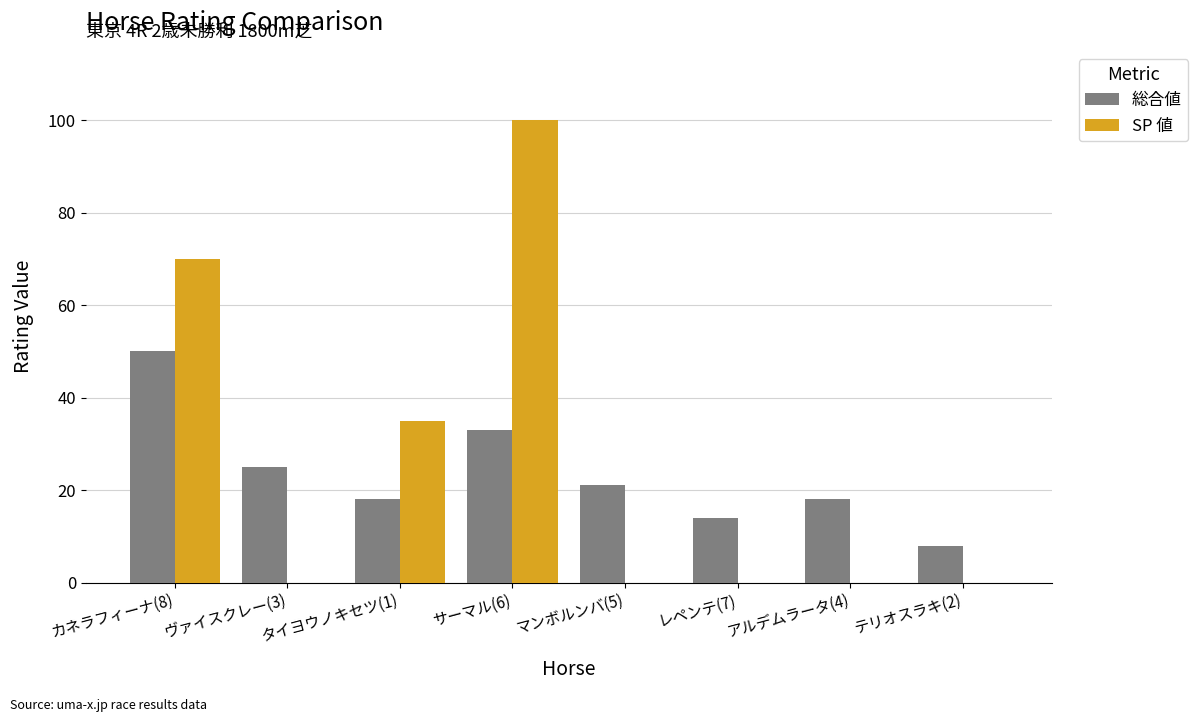

How many groups of bars are there?

8